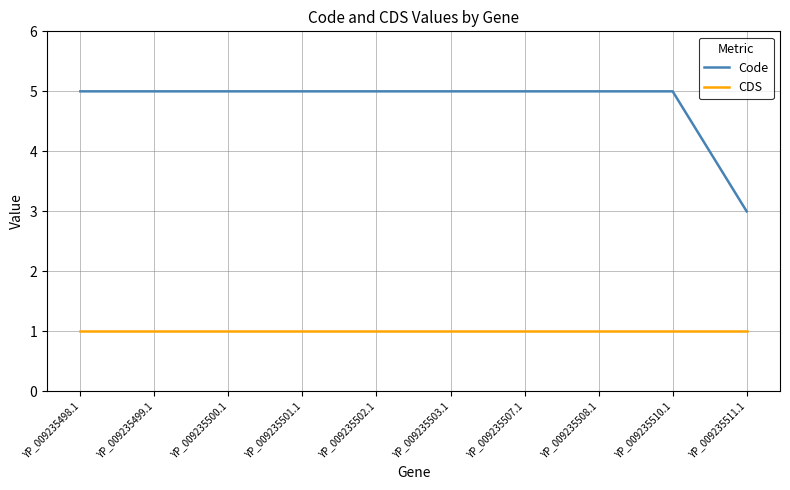

Is this an area chart (filled region under the line)?

No